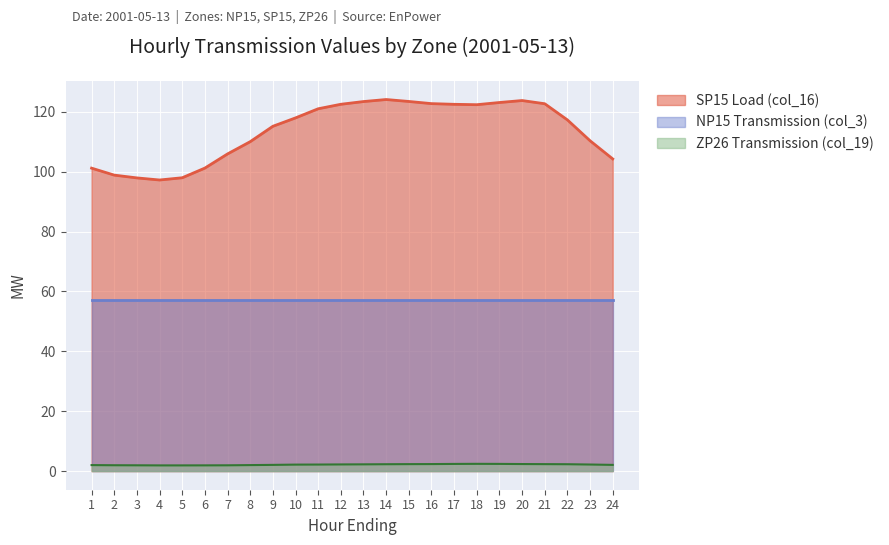

How many lines are shown in the chart?

3